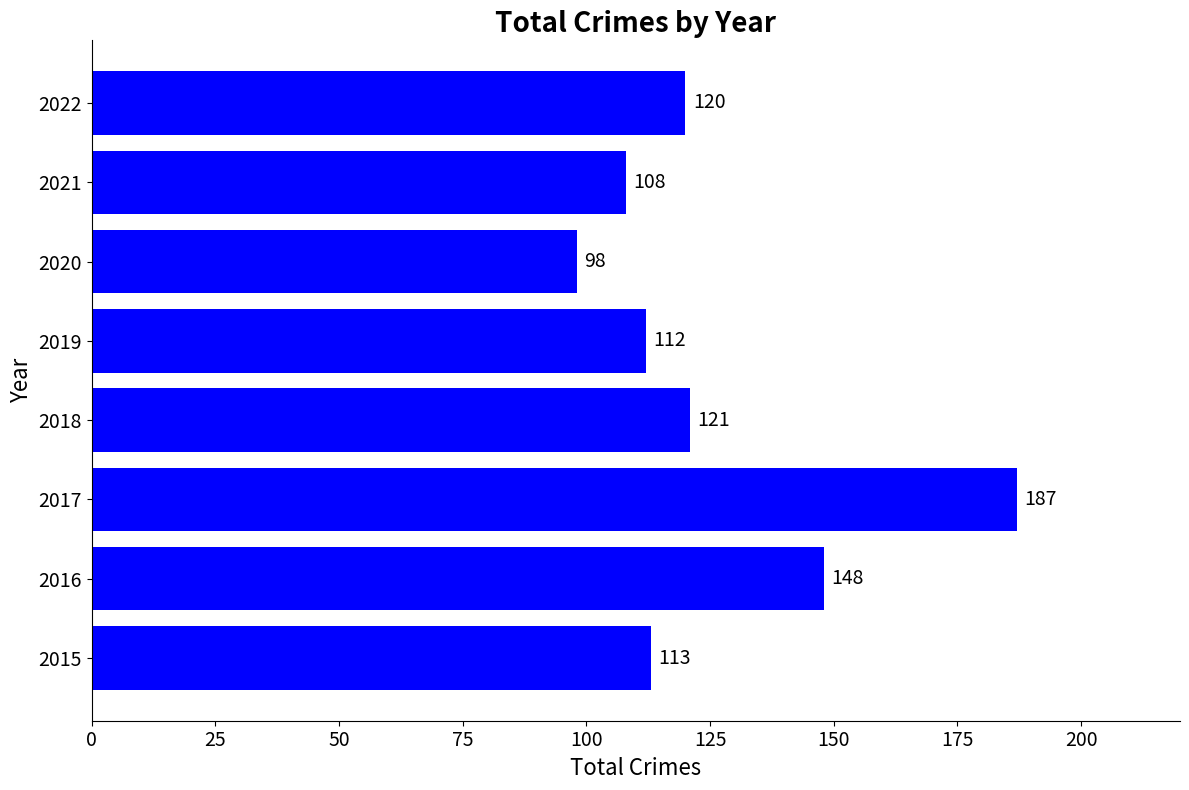

Does the chart contain any negative values?

No